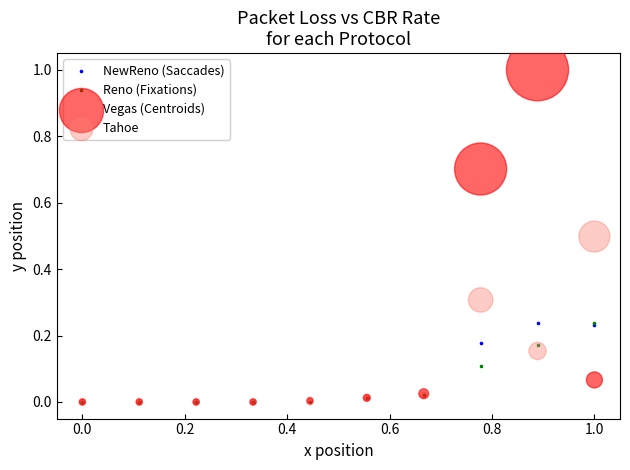

What are all the series names shown in the legend?

NewReno (Saccades), Reno (Fixations), Vegas (Centroids), Tahoe